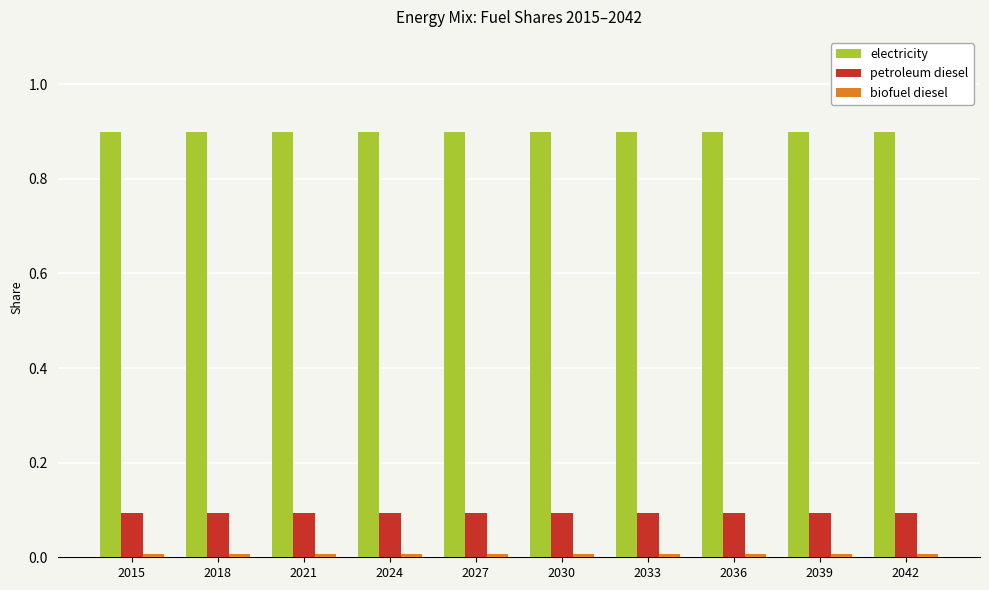

Which series has the largest total across all categories?

electricity